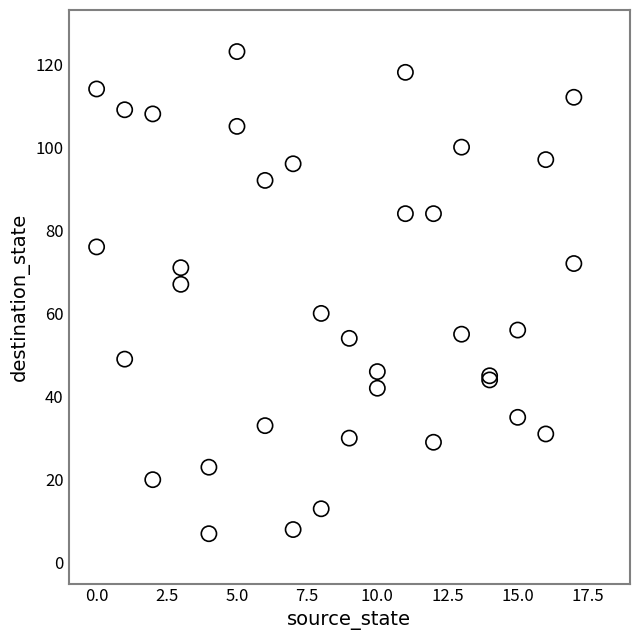

What Y value in the scatter plot is closest to 65?

67